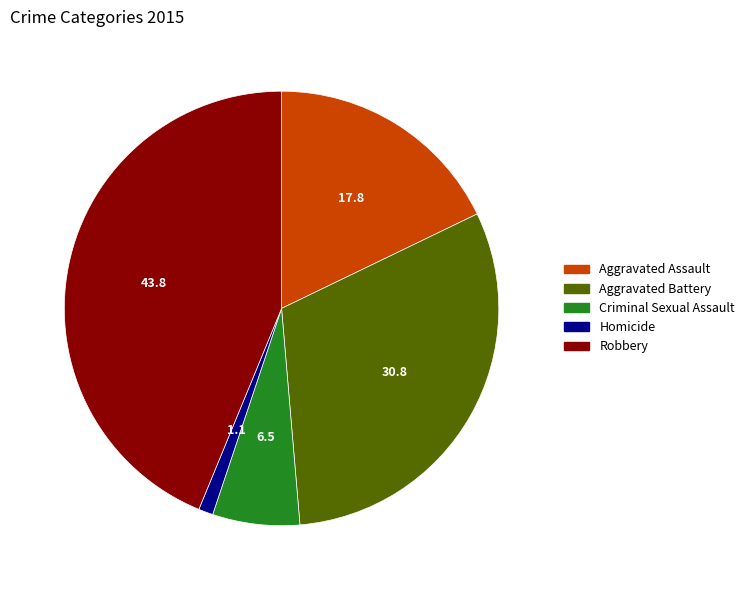

Between Homicide and Aggravated Assault, which is larger?

Aggravated Assault